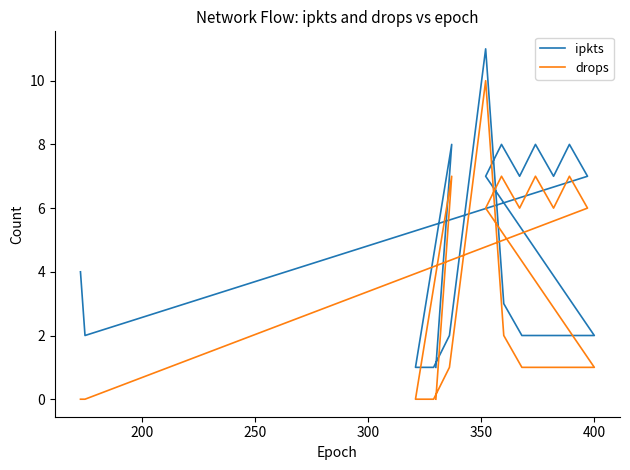

How many distinct data groups are displayed?

2